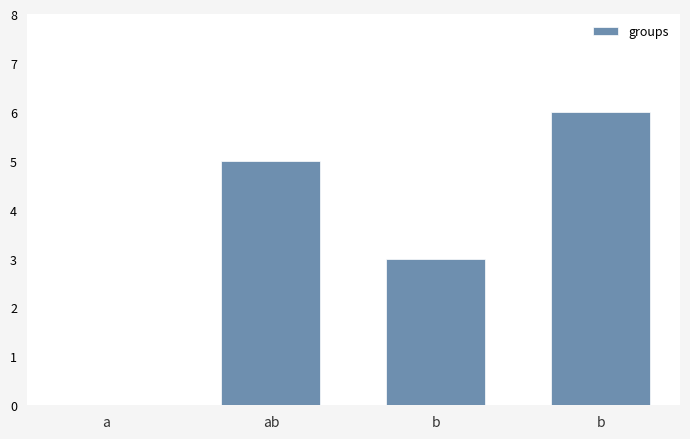

The value at a is 0. True or false?

True